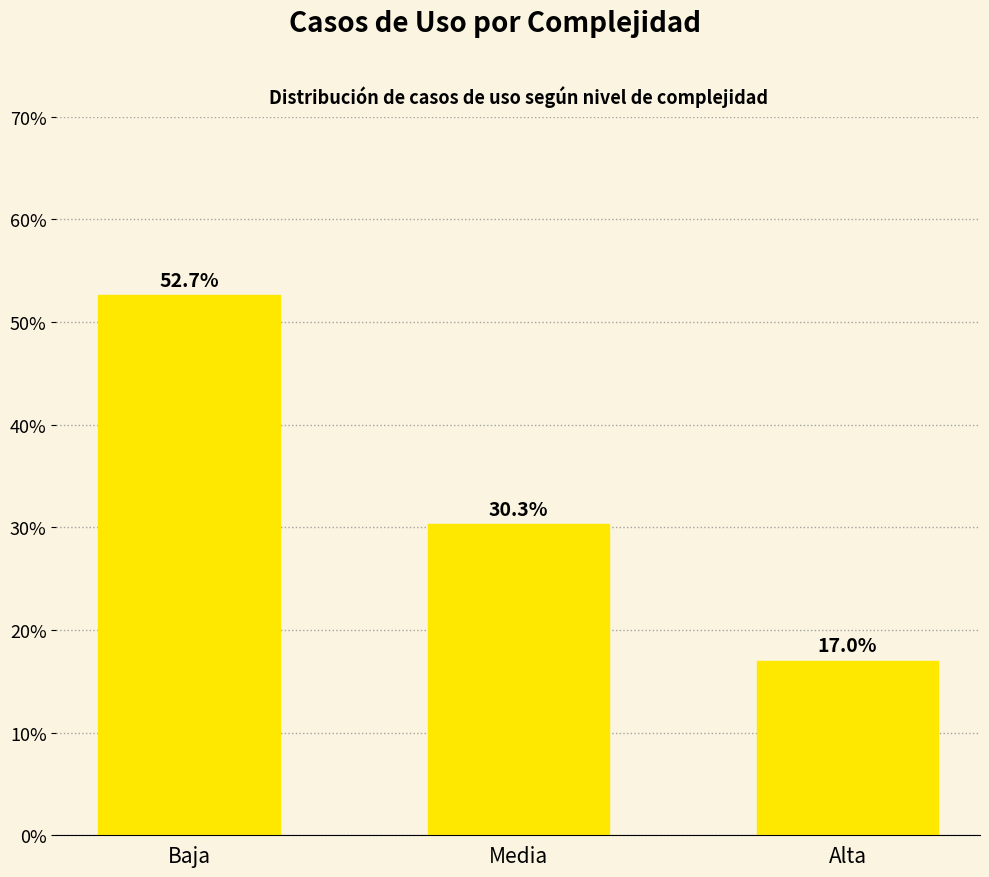

Reading left to right, list all the values displayed in this chart.

52.7	30.3	17.0